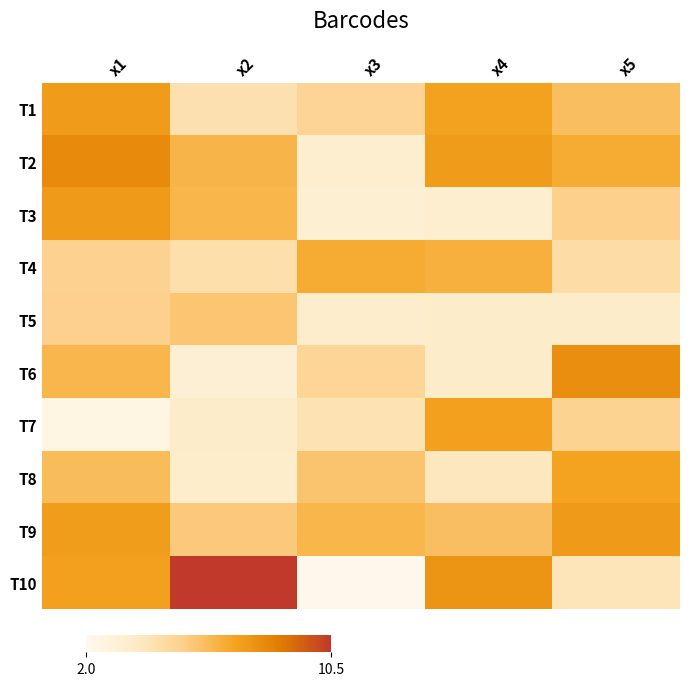

Count the number of data series in this chart.

10